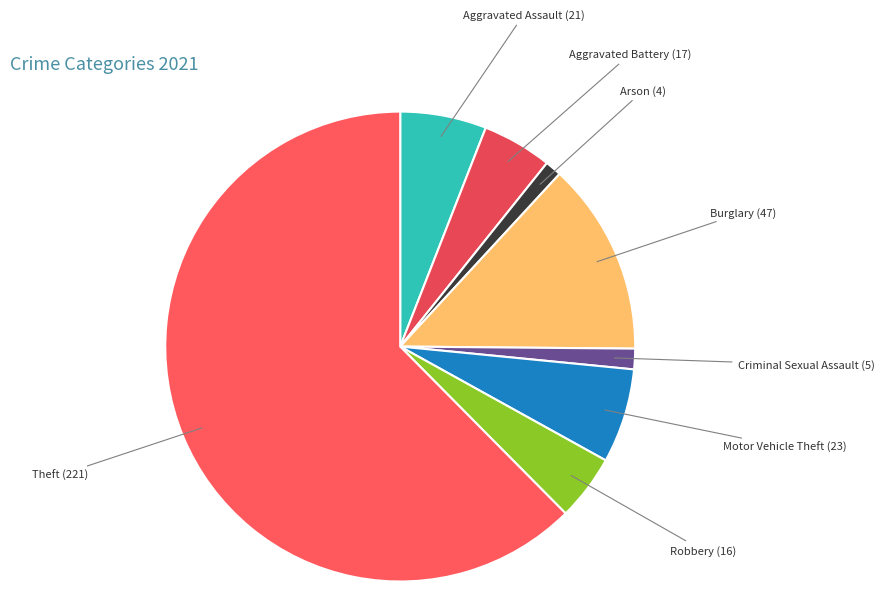

Is the sum of Arson and Criminal Sexual Assault greater than half?

No